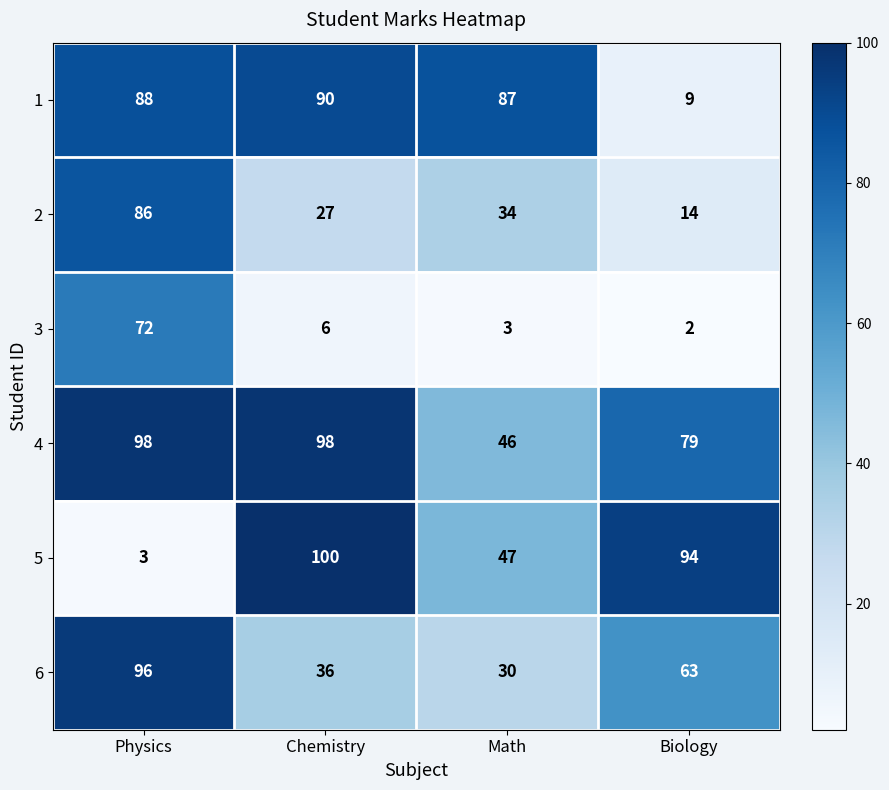

What is the difference between the maximum and second lowest values in the 3 series?

69